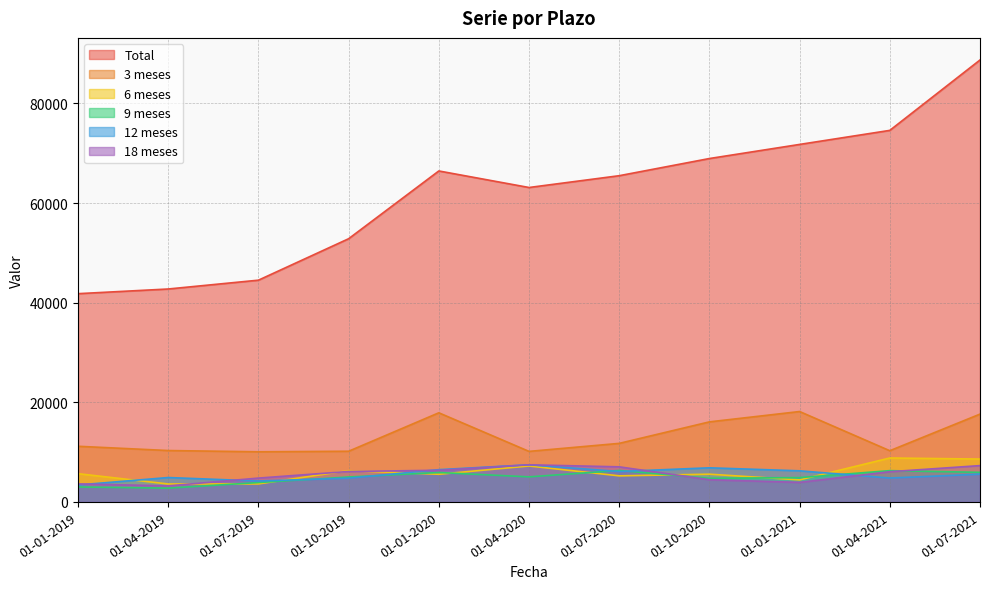

Where is the first local maximum for 3 meses?

01-01-2020